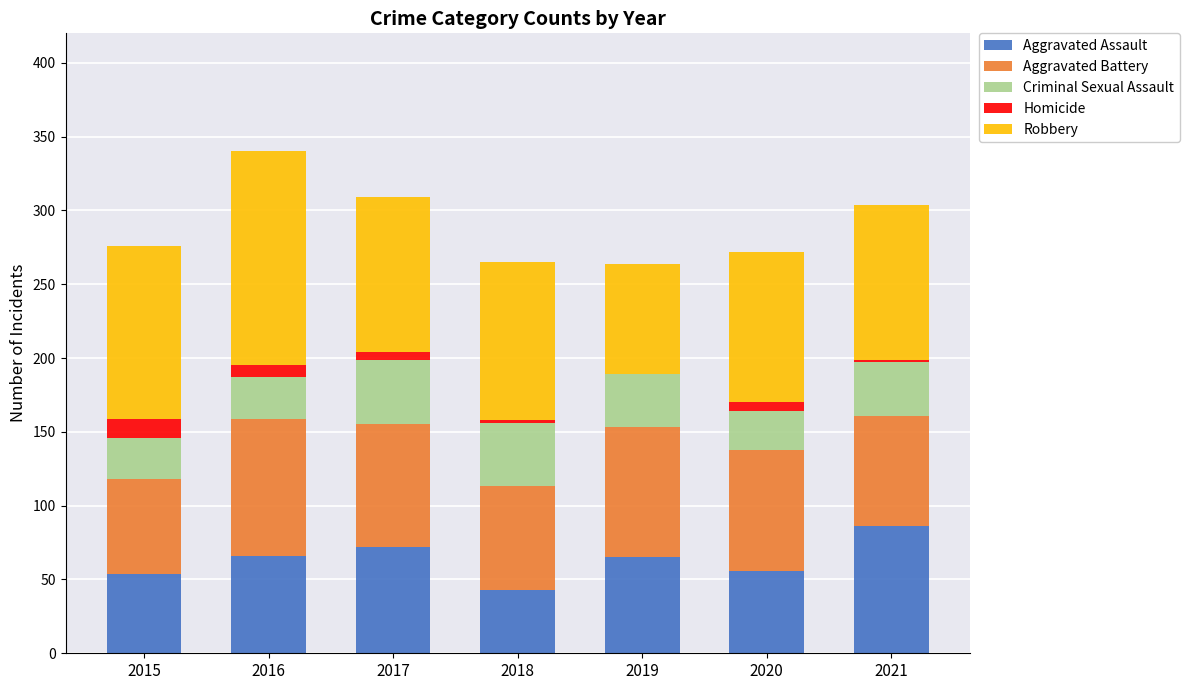

At which label does Aggravated Assault reach its peak?

2021